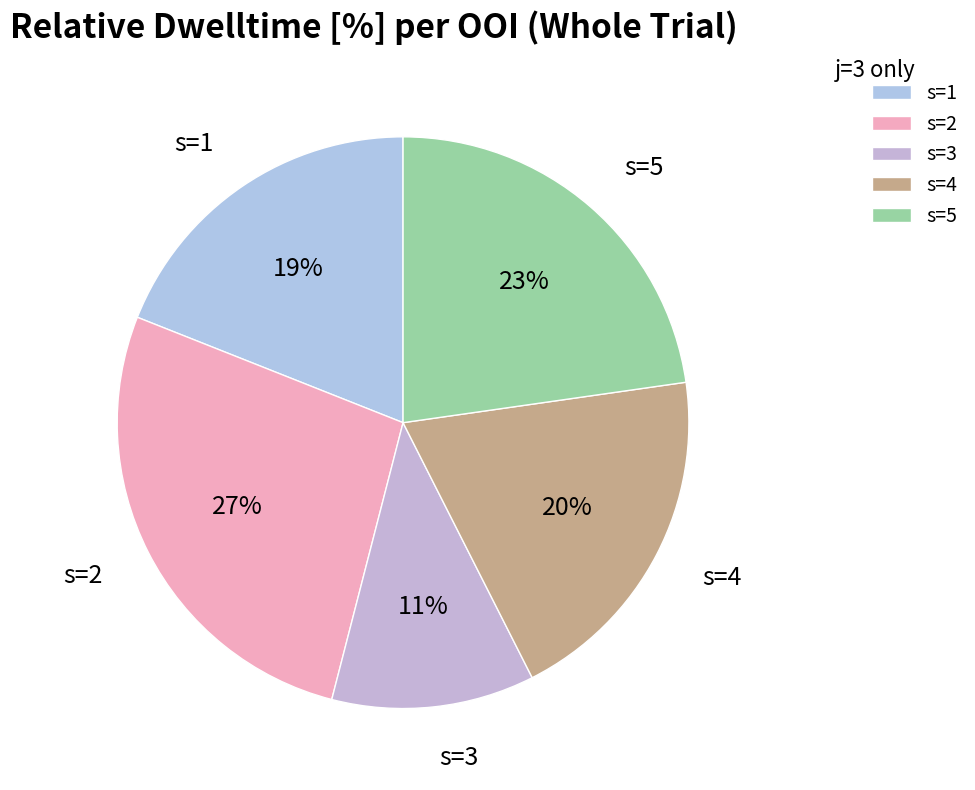

What is the smallest slice in the pie chart?

s=3